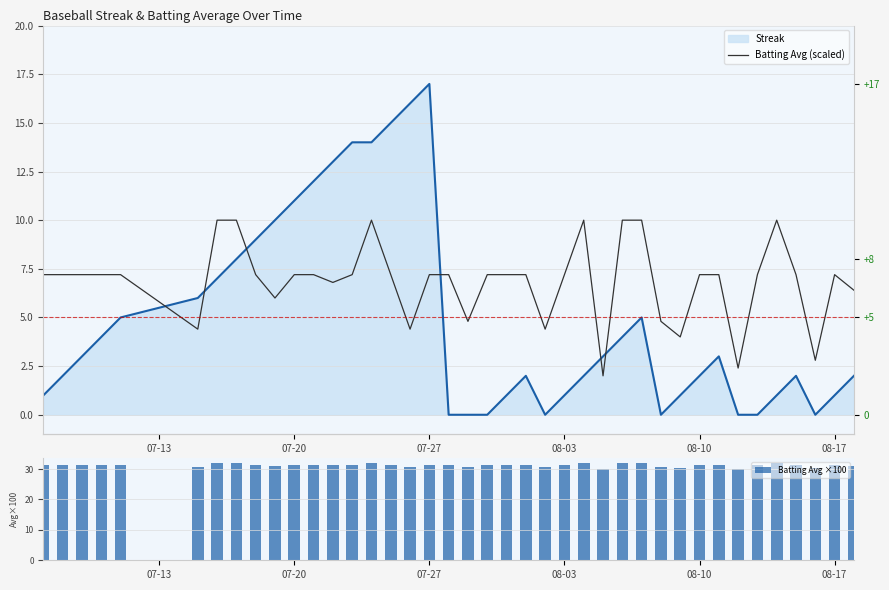

The Batting Avg ×100 series shows 31.3 at 07-20. True or false?

True